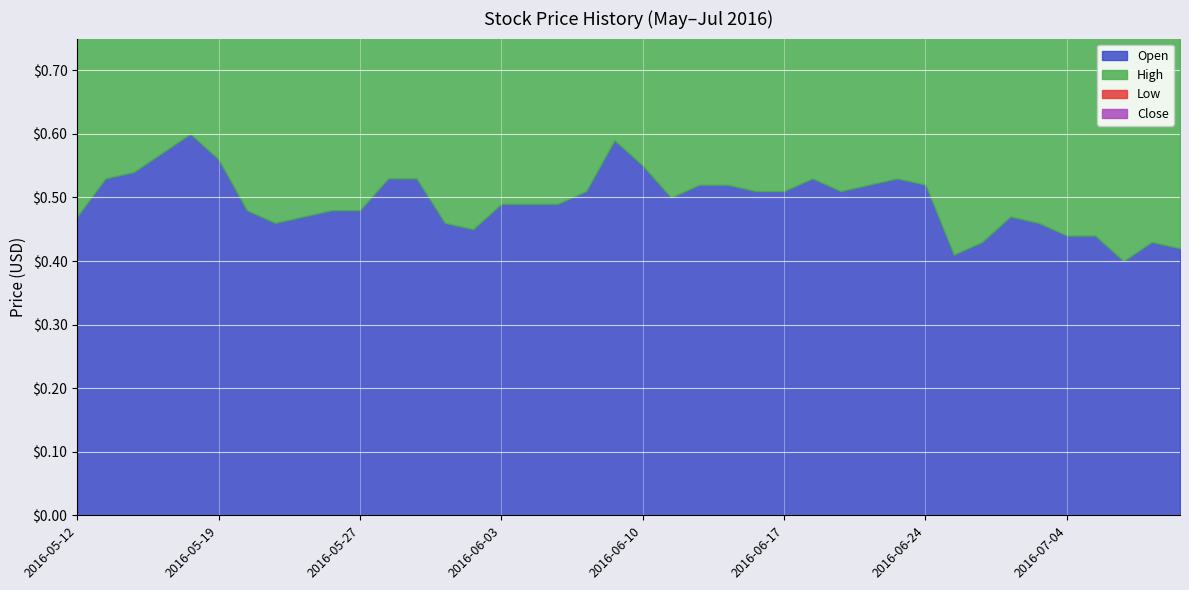

Rank the categories by Low value from highest to lowest.

2016-05-17, 2016-06-09, 2016-05-18, 2016-05-16, 2016-06-10, 2016-05-30, 2016-05-13, 2016-06-14, 2016-06-20, 2016-06-22, 2016-05-19, 2016-06-15, 2016-06-21, 2016-06-23, 2016-06-08, 2016-06-07, 2016-06-16, 2016-06-17, 2016-05-26, 2016-05-27, 2016-05-31, 2016-06-06, 2016-06-13, 2016-05-12, 2016-05-25, 2016-06-03, 2016-05-23, 2016-06-02, 2016-06-29, 2016-06-01, 2016-06-30, 2016-07-04, 2016-06-28, 2016-07-07, 2016-05-24, 2016-06-24, 2016-07-05, 2016-06-27, 2016-07-06, 2016-07-08